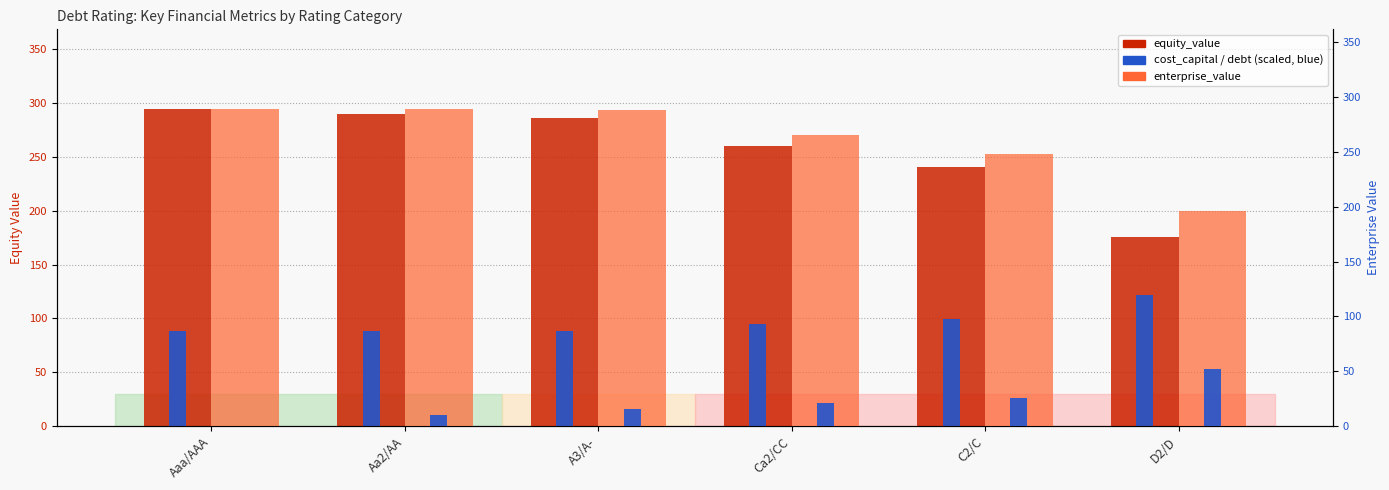

How many data points in equity_value are above 286?

3